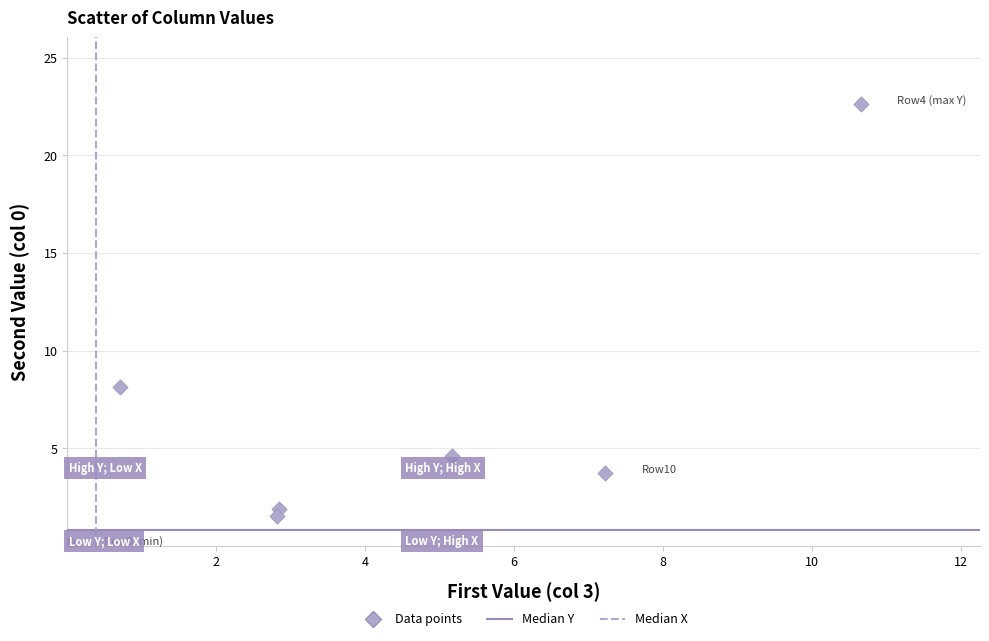

What Y value in the scatter plot is closest to 11?

8.2